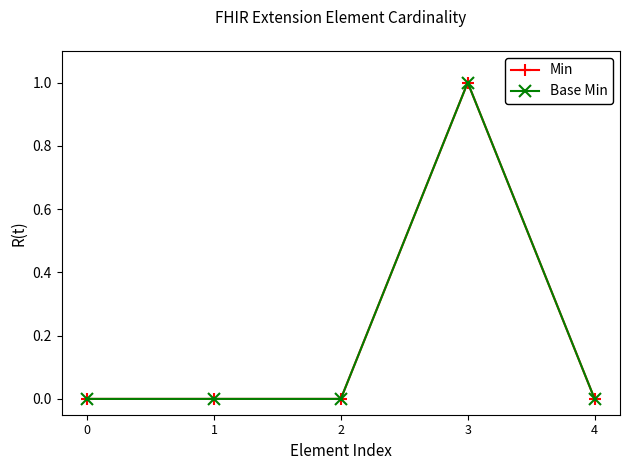

Is this an area chart (filled region under the line)?

No